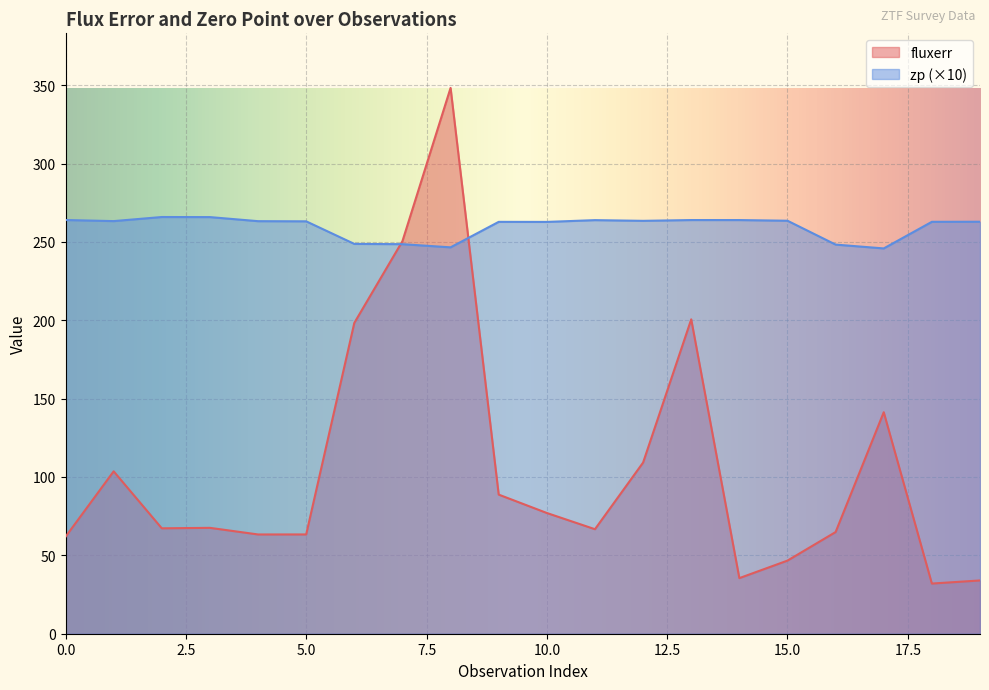

True or false: fluxerr has a value of 39.1 at 3.

False